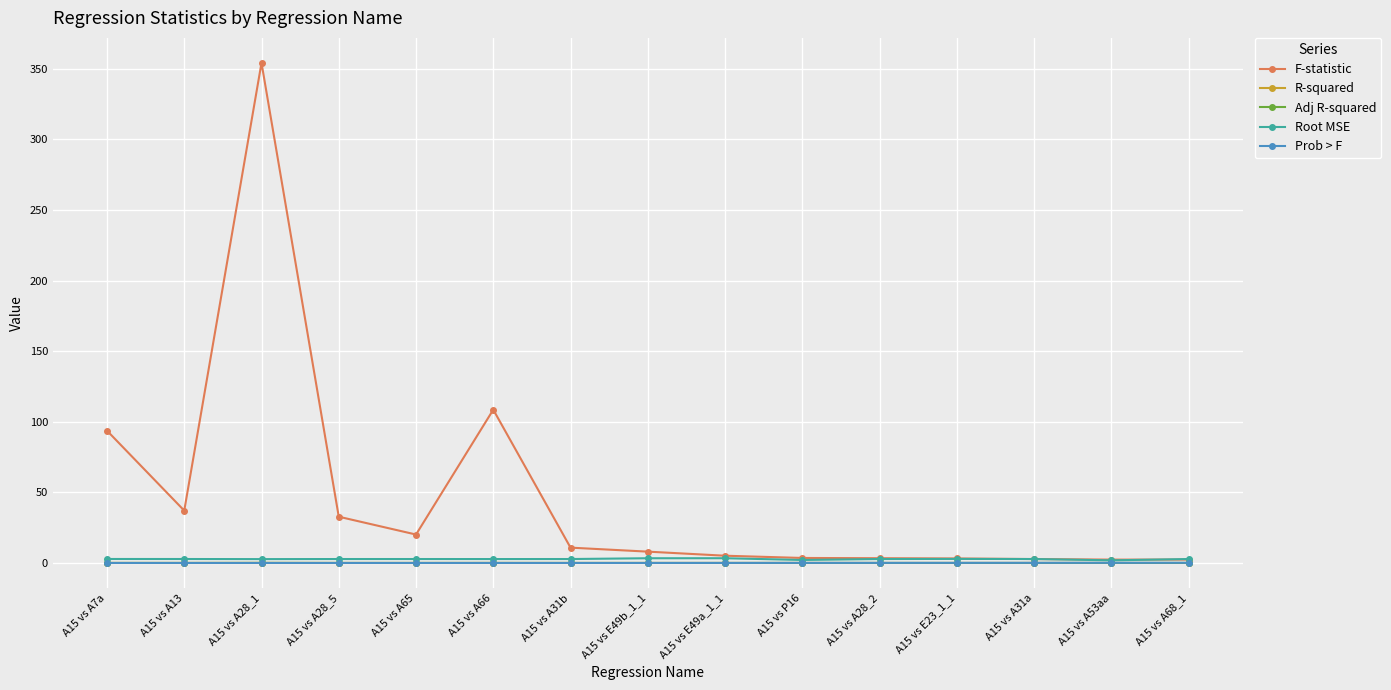

At which label does F-statistic first exceed 8?

A15 vs A7a